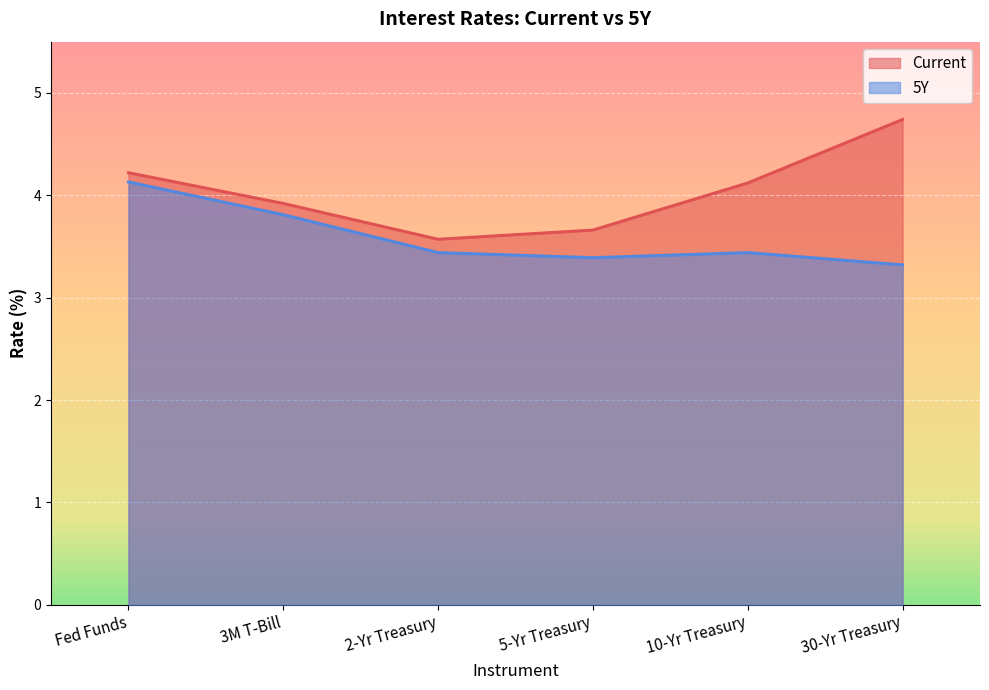

Which series has the largest total across all categories?

Current